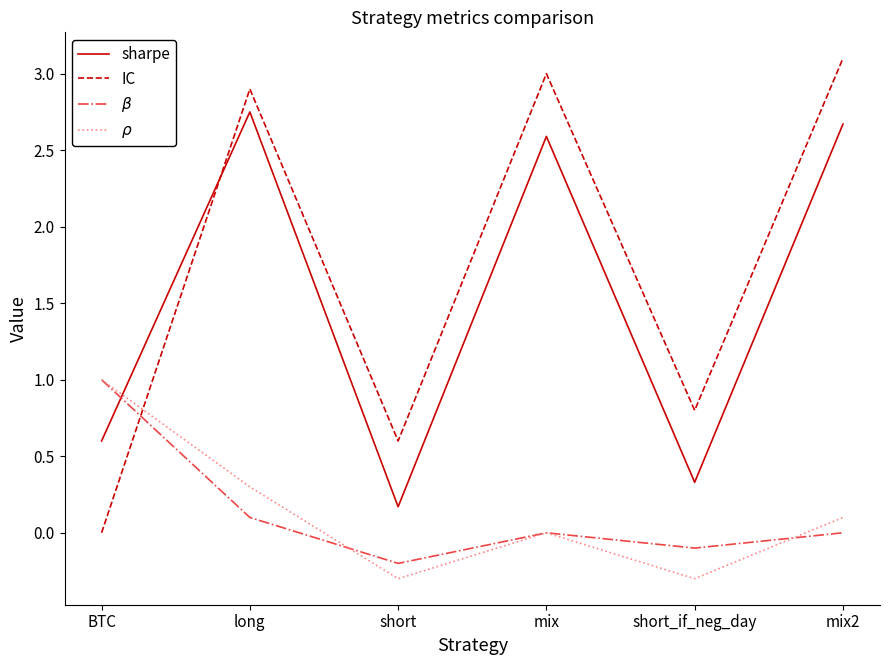

Which label corresponds to the largest value in the chart?

mix2